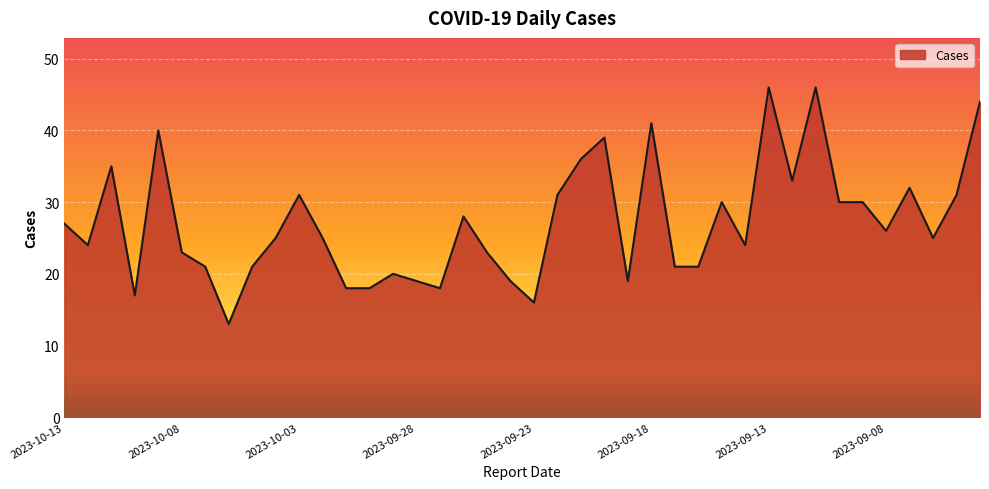

What is the difference between the maximum and minimum values?

33